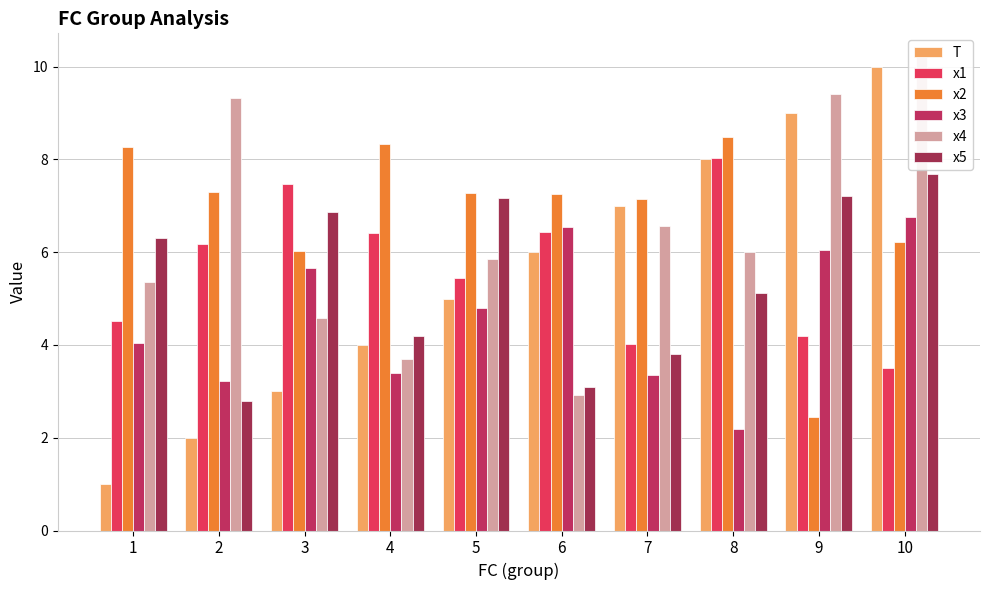

At which label does x2 reach its peak?

8